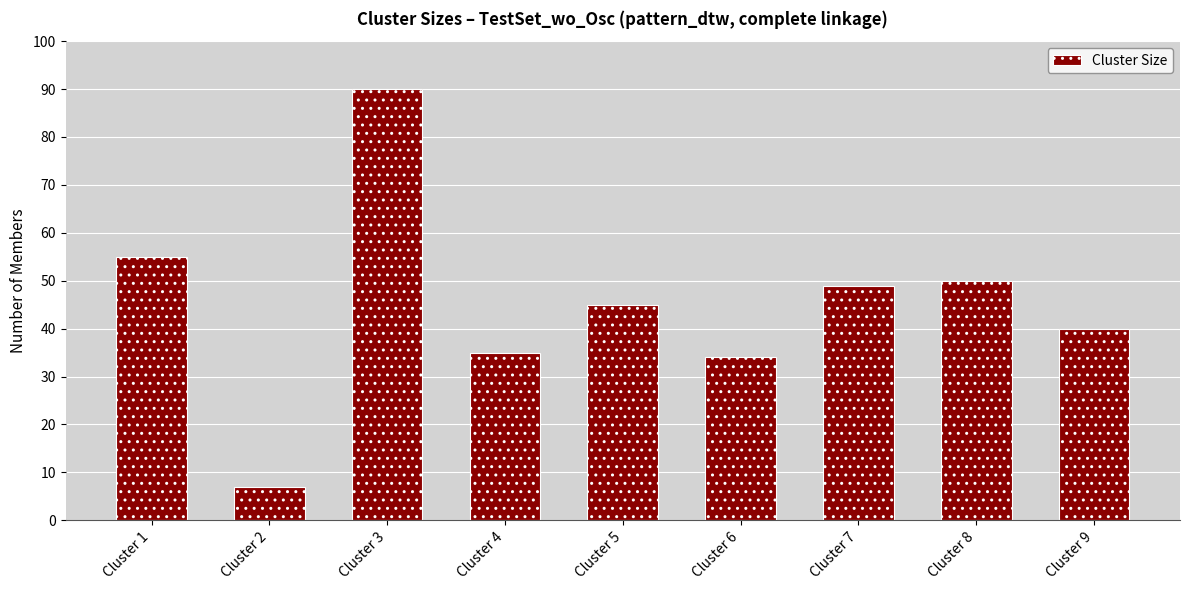

What is the change in value from Cluster 3 to Cluster 8?

-40